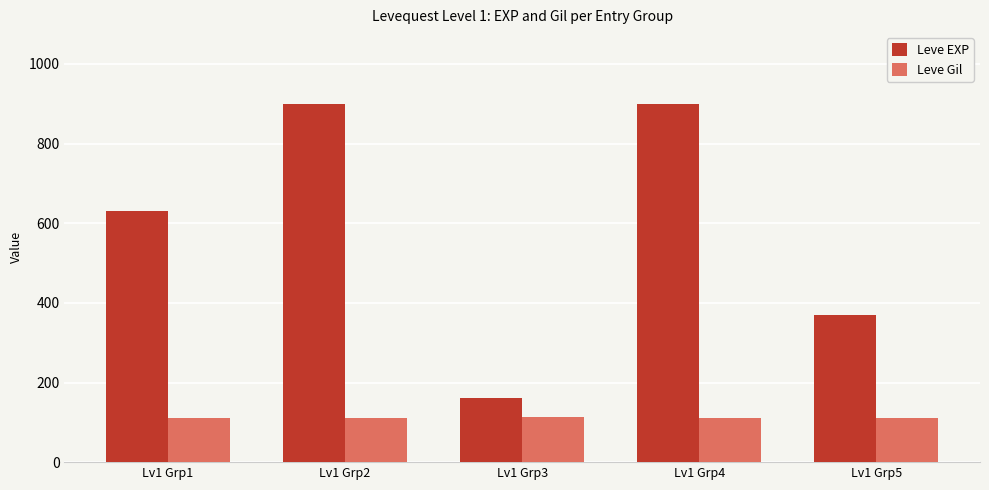

What is the maximum value for Leve EXP?

900